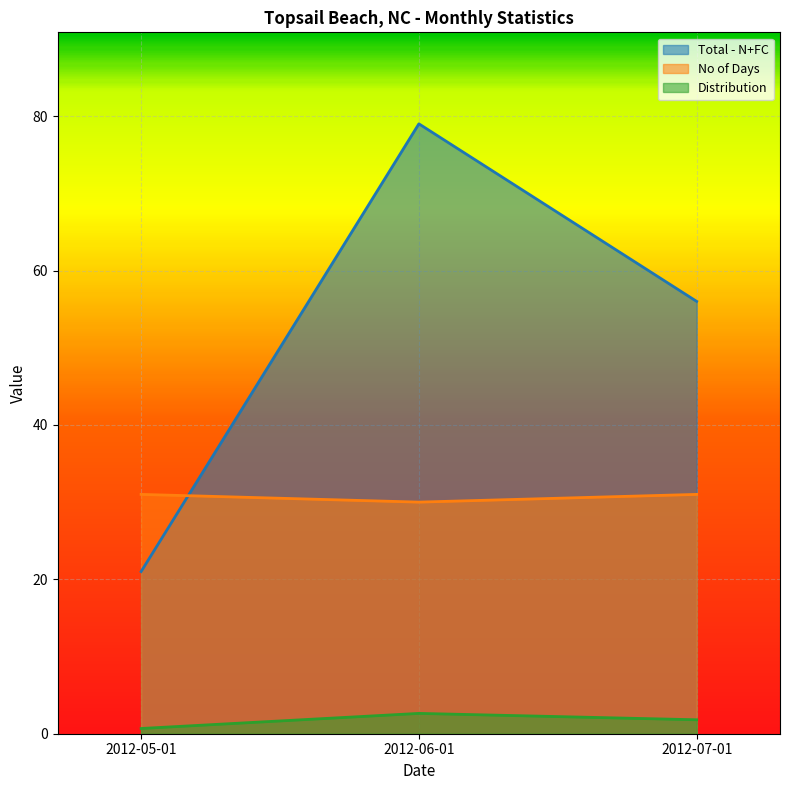

At which label is Distribution closest to 1?

2012-05-01